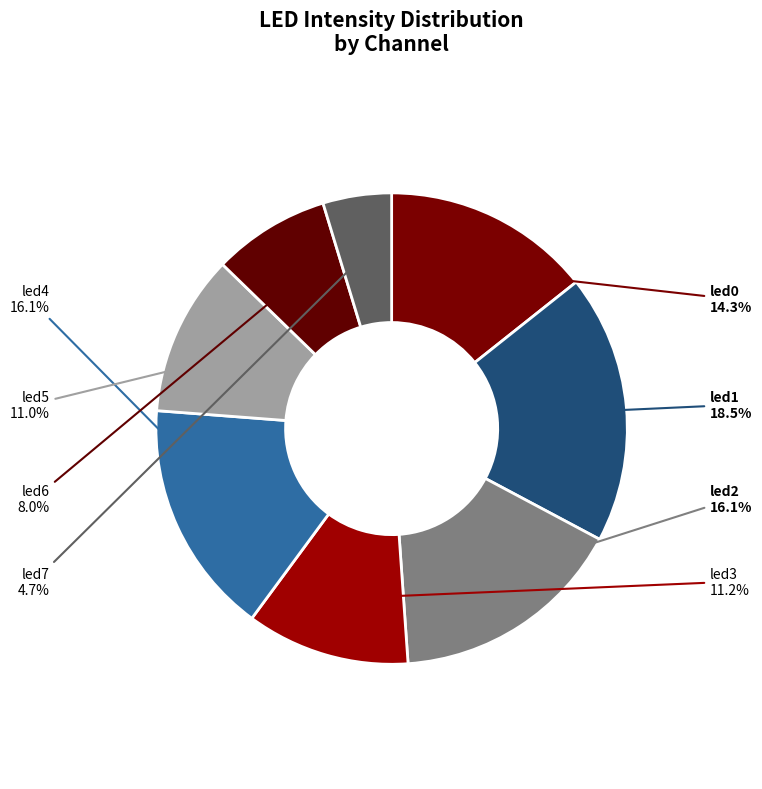

Is the sum of led4 and led3 greater than half?

No